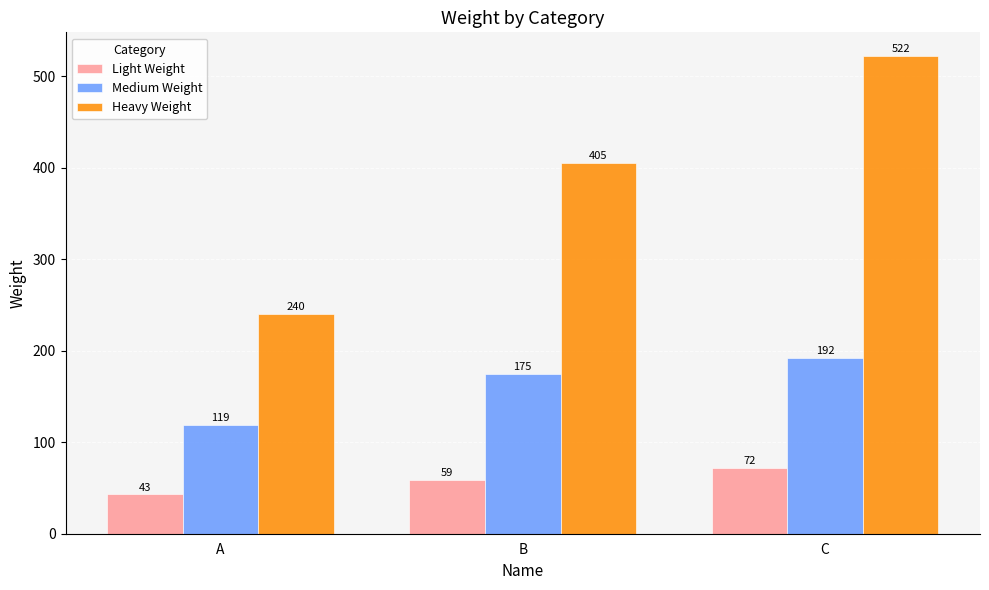

What is the minimum value for Medium Weight?

119